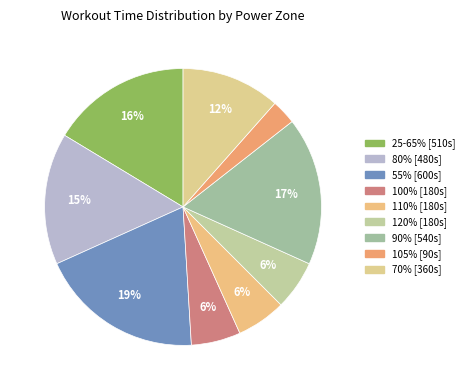

Between 90% and 70%, which is larger?

90%